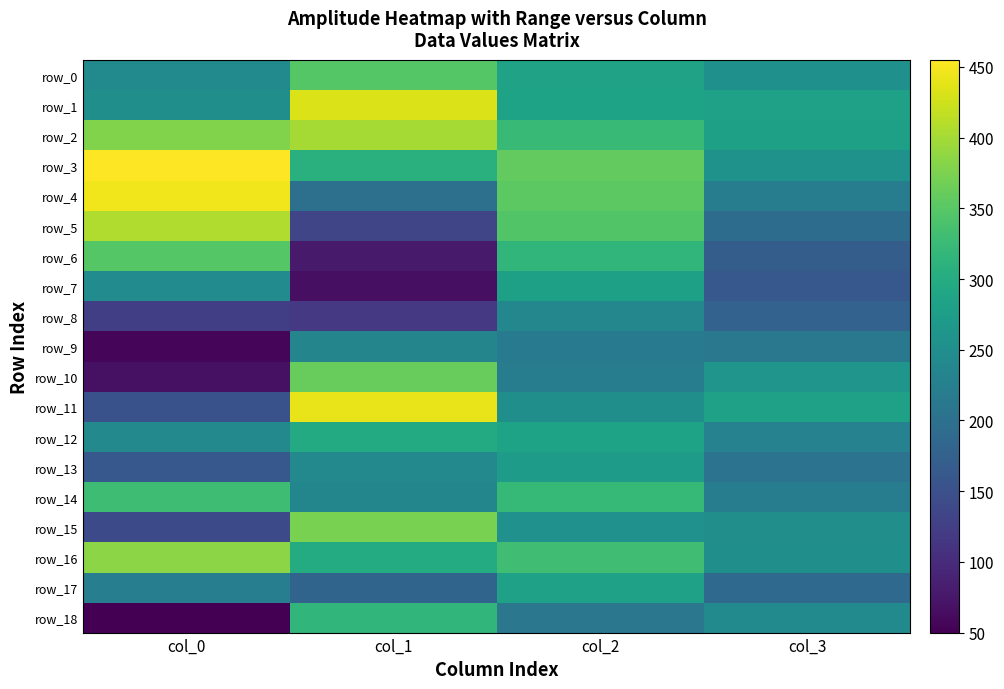

Which series has the widest spread of values?

row_10